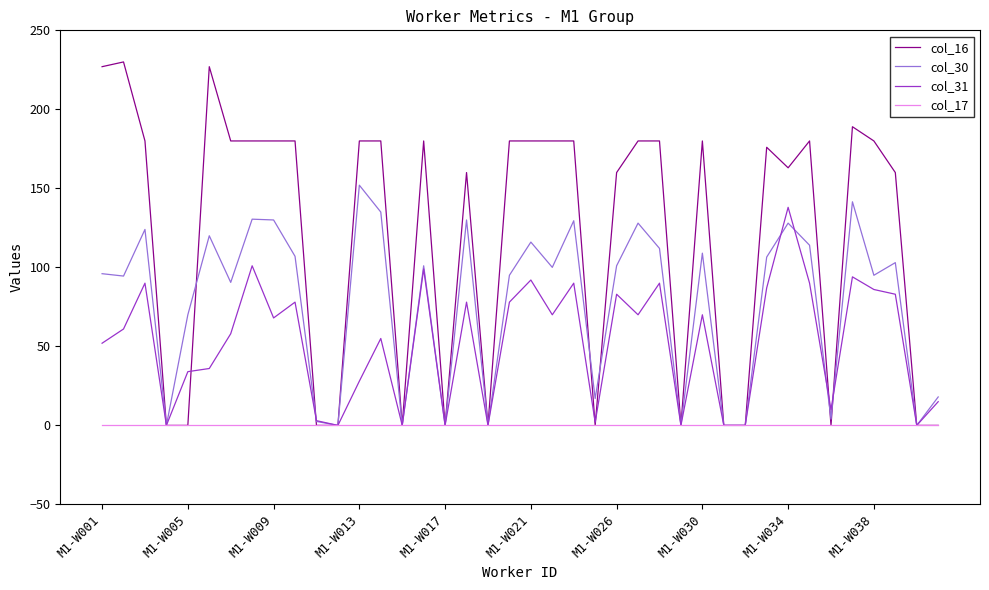

Which series has the largest total across all categories?

col_16